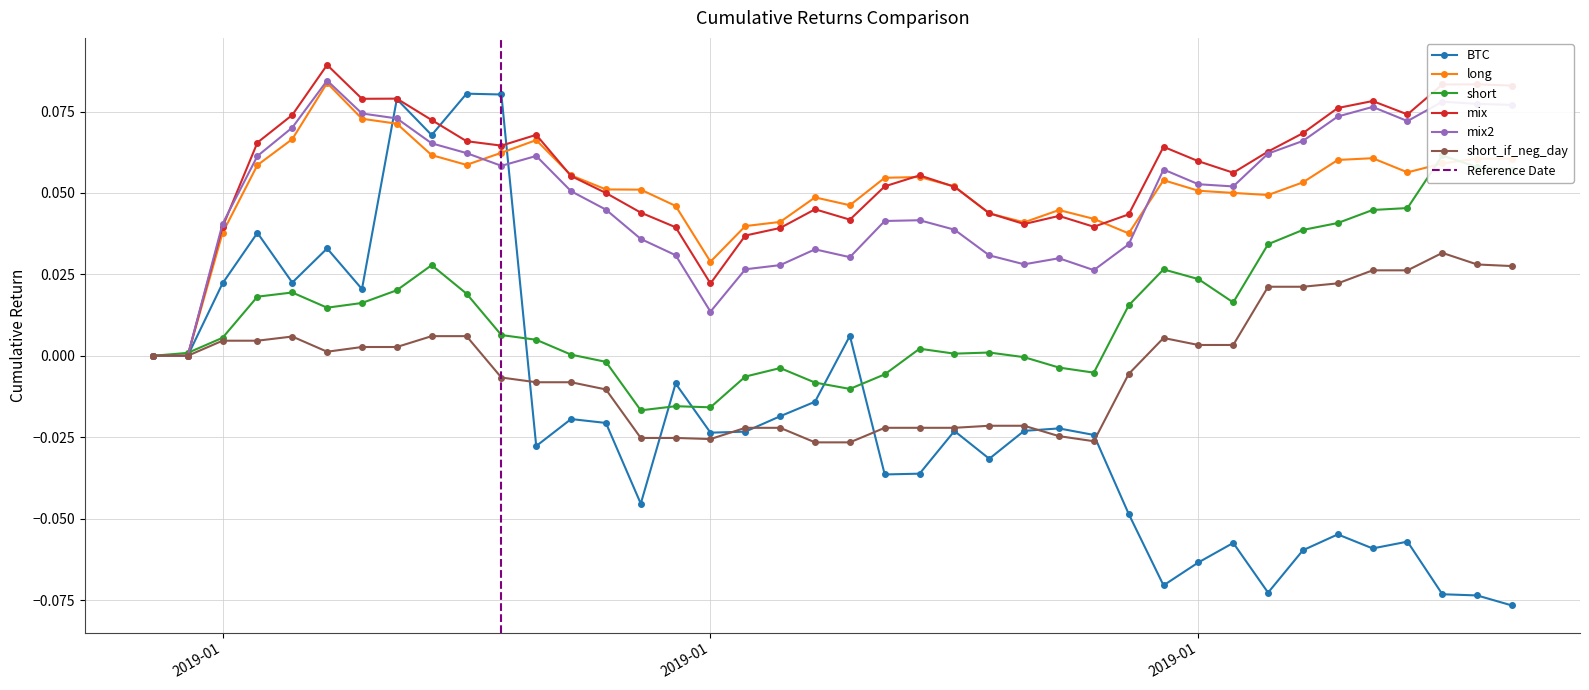

What is the sum of all mix values?

2.2